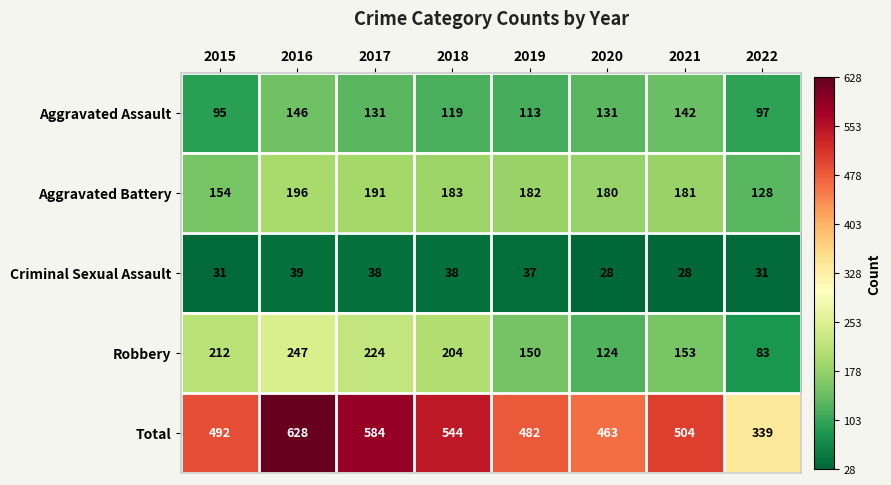

Where does the Robbery series first go above 204?

2015